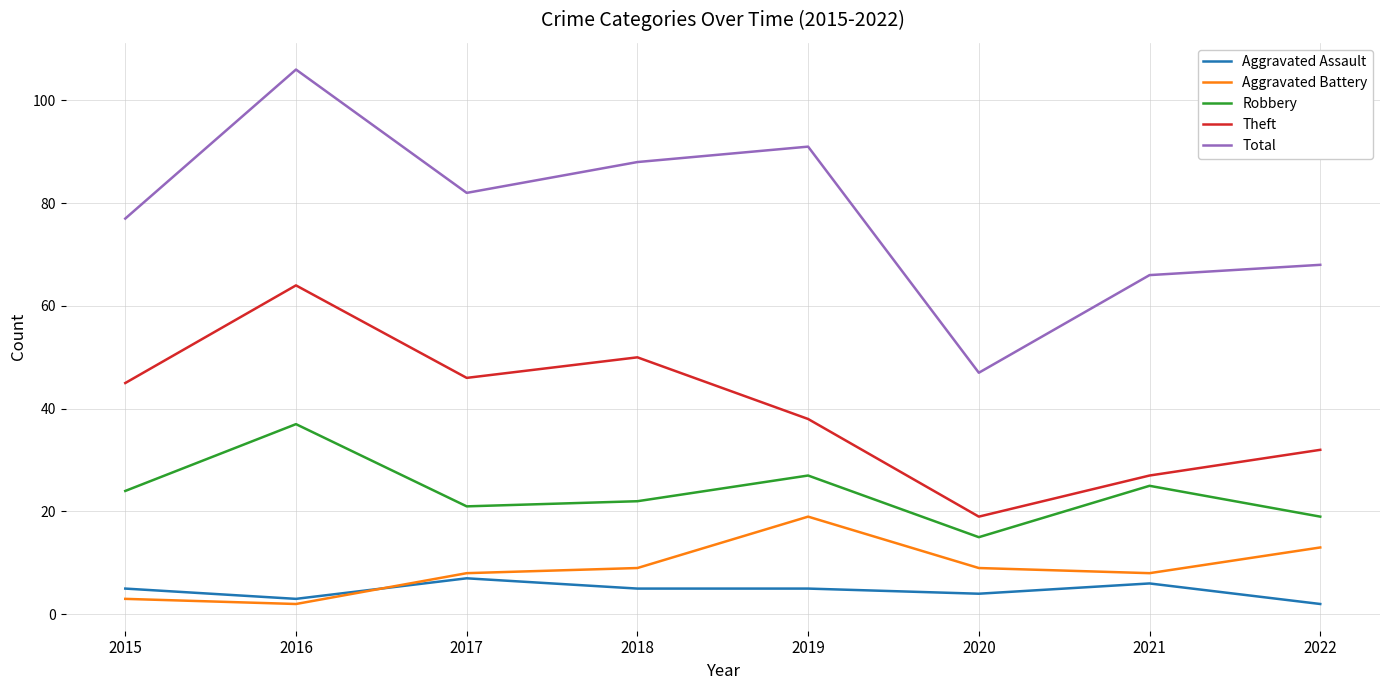

Reading left to right, list all the values displayed in this chart.

Aggravated Assault: 5	3	7	5	5	4	6	2
Aggravated Battery: 3	2	8	9	19	9	8	13
Robbery: 24	37	21	22	27	15	25	19
Theft: 45	64	46	50	38	19	27	32
Total: 77	106	82	88	91	47	66	68